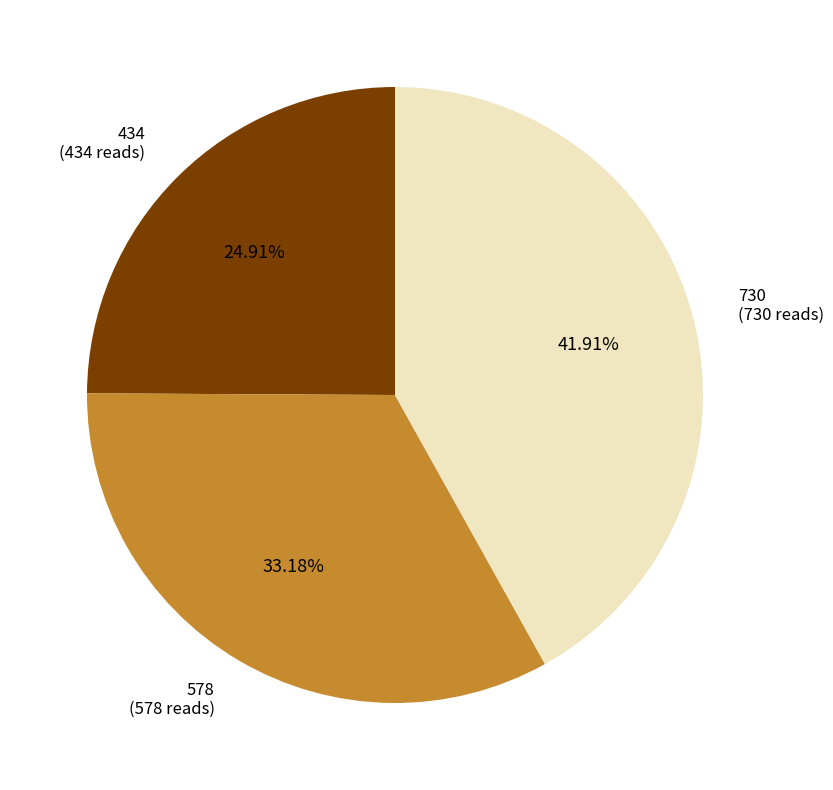

How many slices are in this pie chart?

3